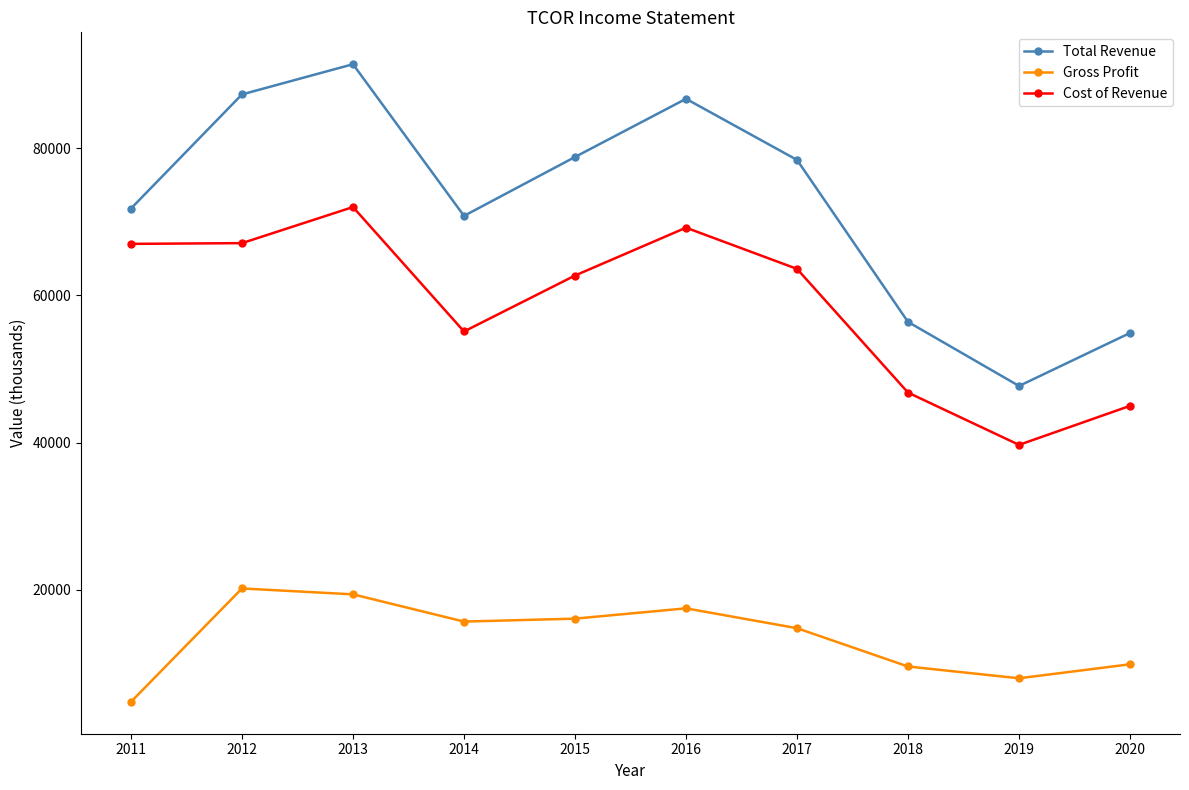

What is the average value of the Cost of Revenue series?

58820